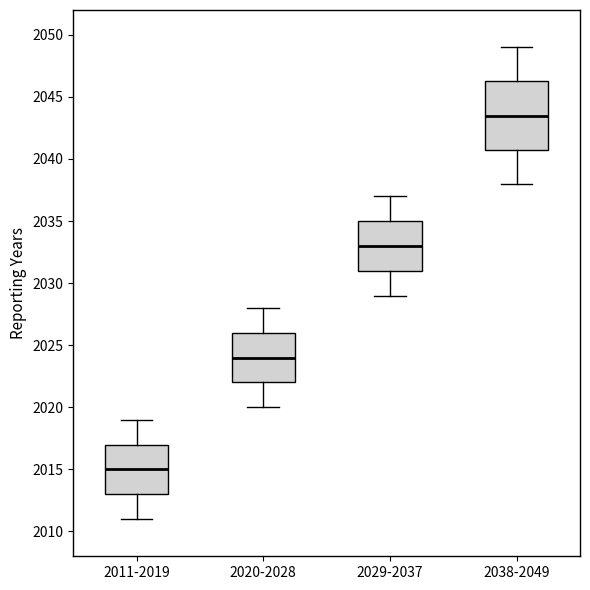

Where does the upper whisker of the box for 2029-2037 end on the y-axis? The values are not printed on the chart, so give them approximately, as read against the axis.

2037.0